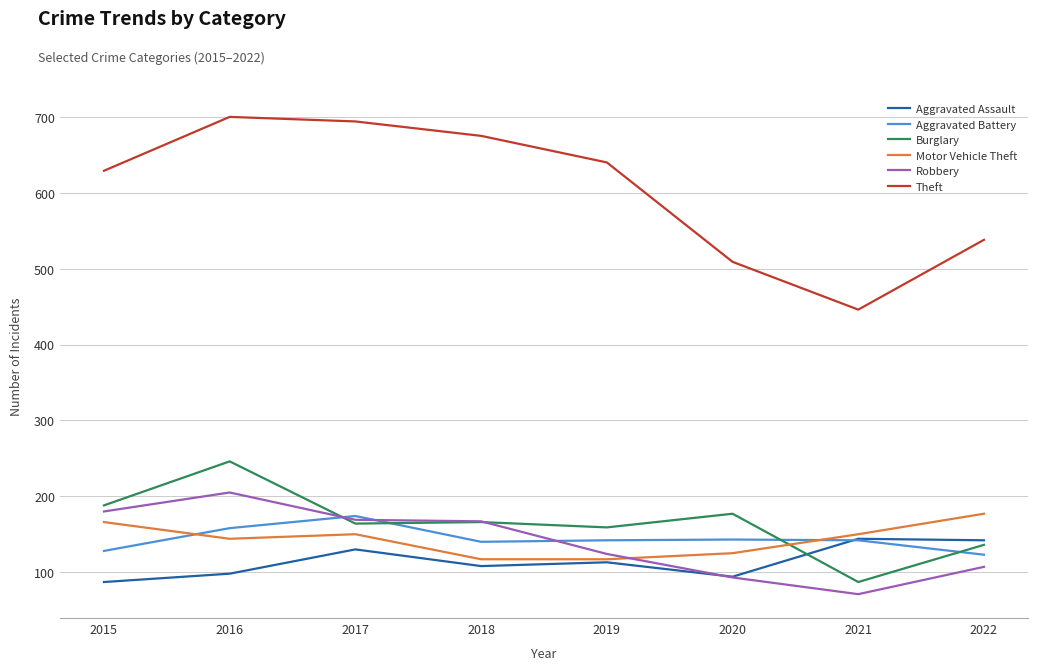

Read the Motor Vehicle Theft value at 2019.

117